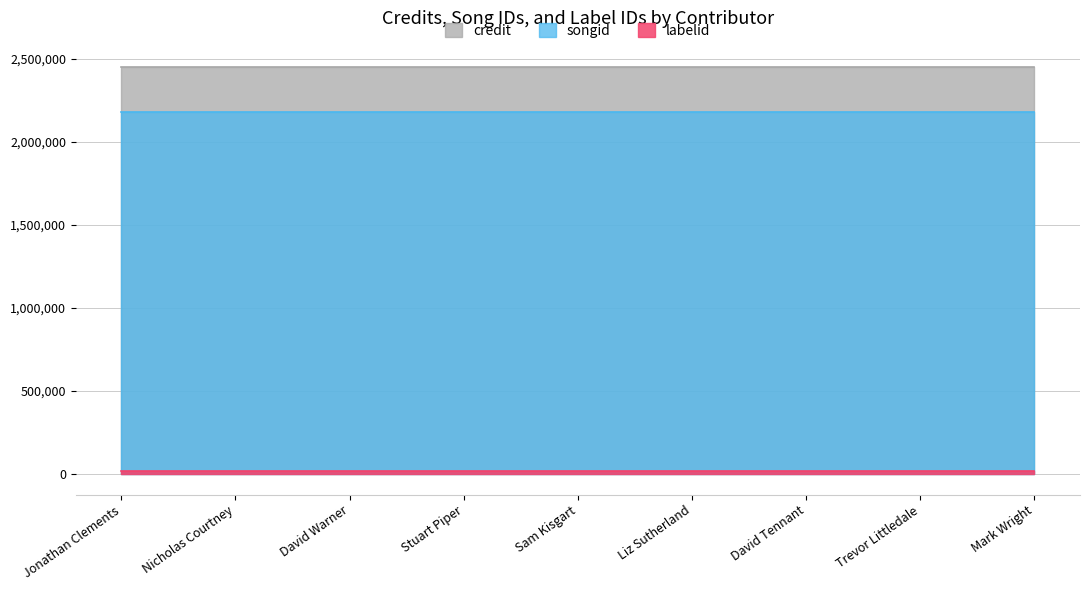

True or false: labelid has a value of 23954 at Sam Kisgart.

False